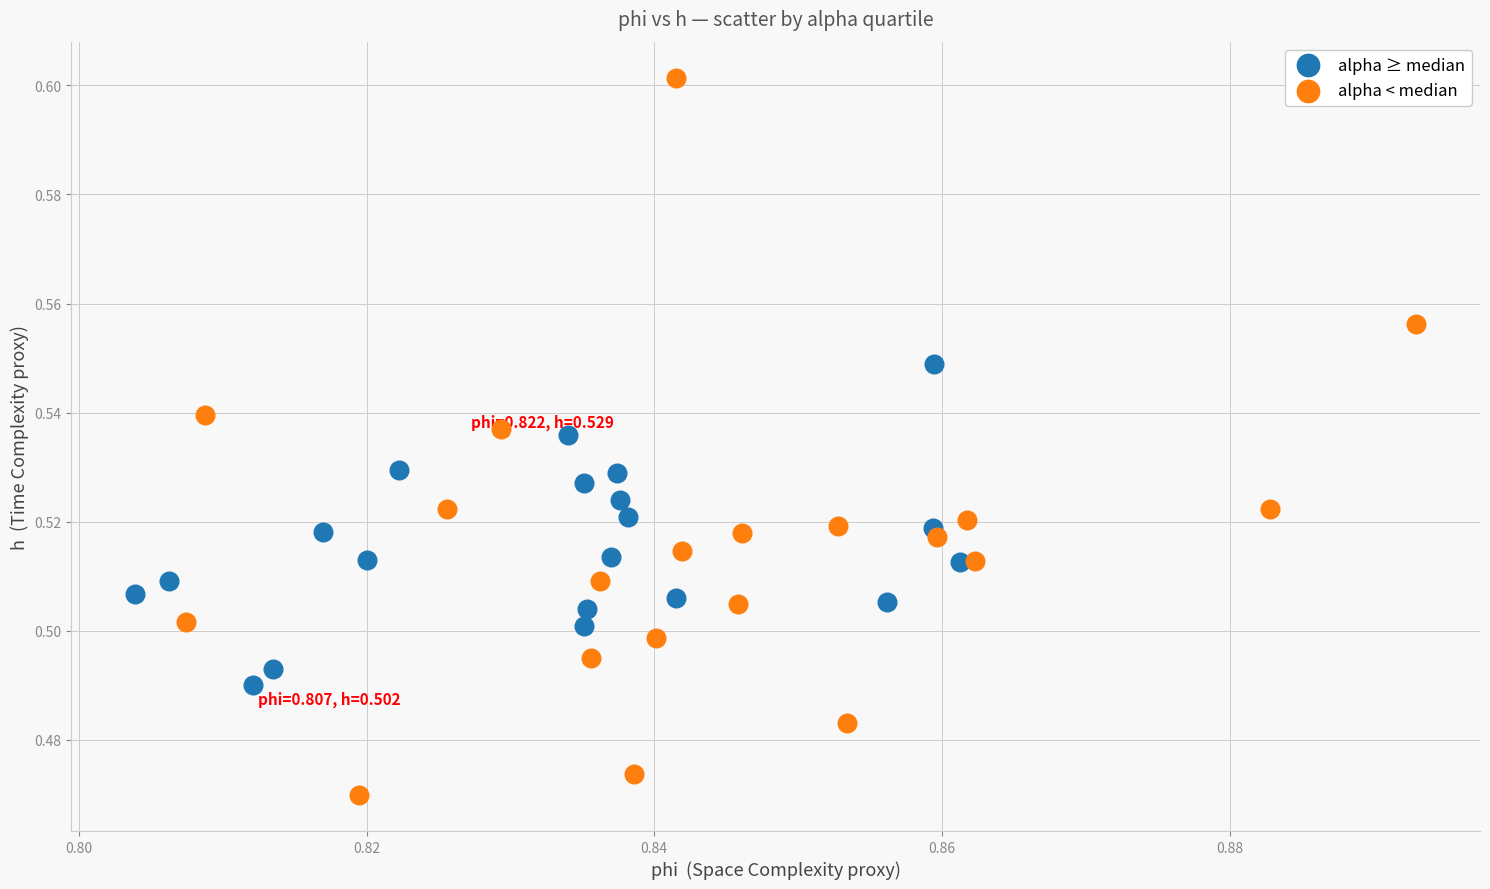

Which series has the widest spread of Y values?

alpha < median